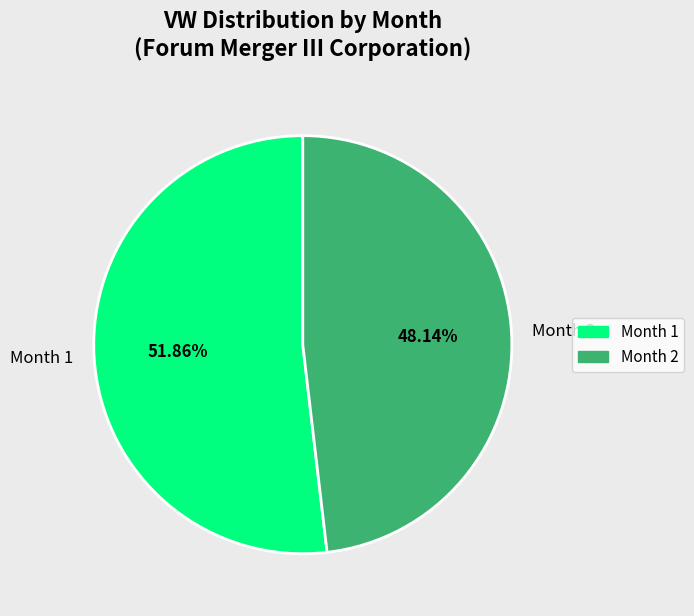

What is the largest slice in the pie chart?

Month 1